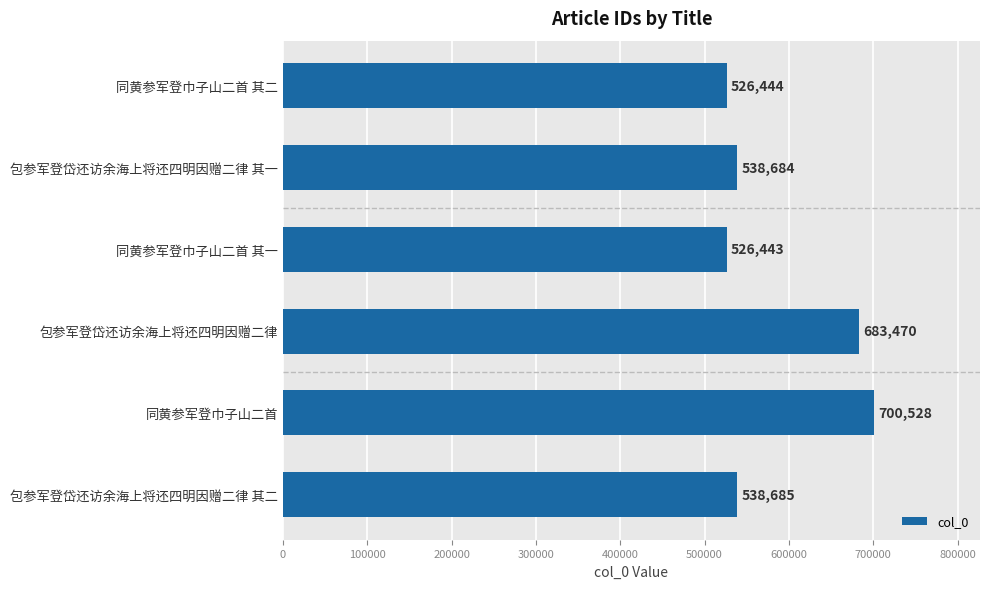

What is the greatest value displayed?

700528